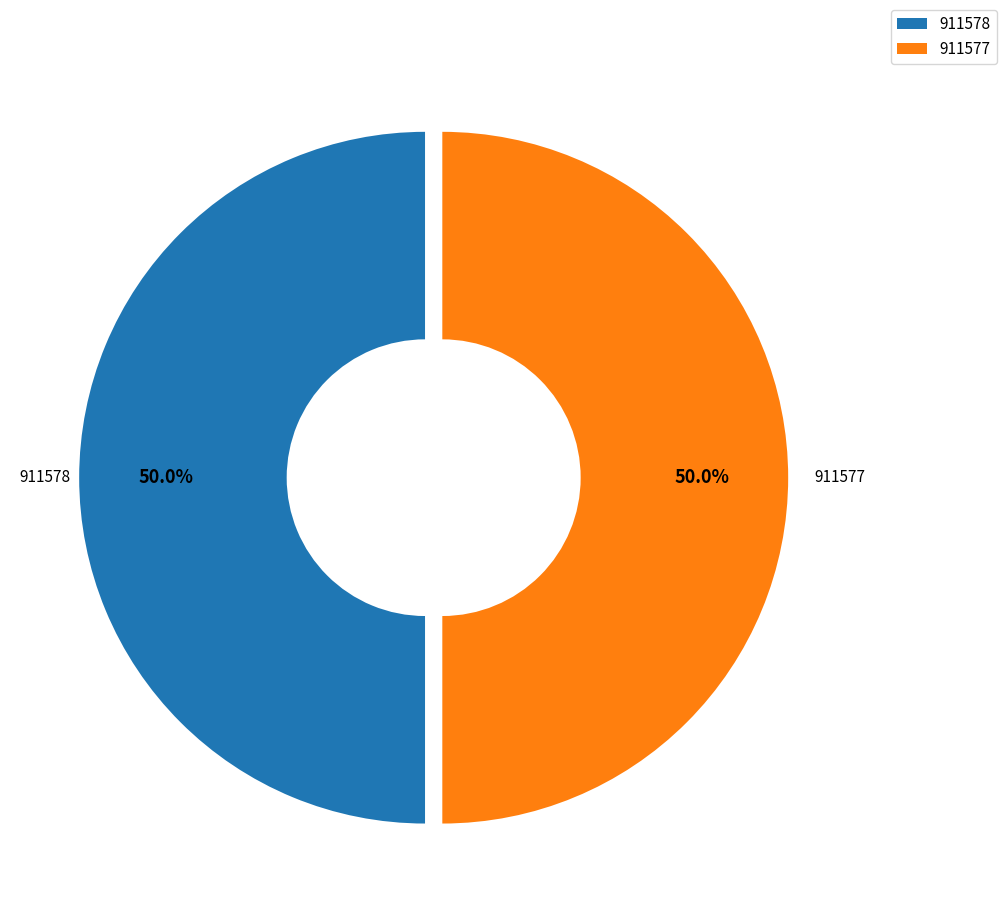

True or false: 911578 accounts for 62% of the total.

False